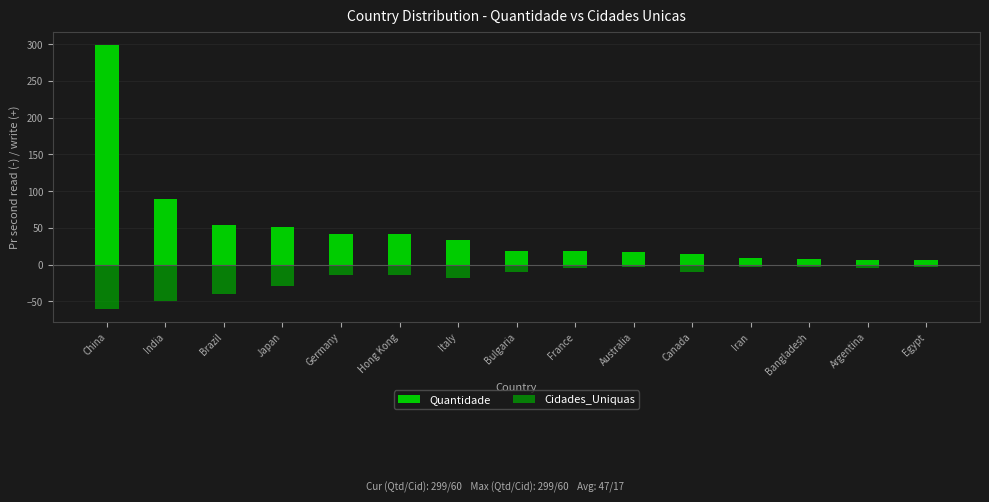

How many groups of bars are there?

15